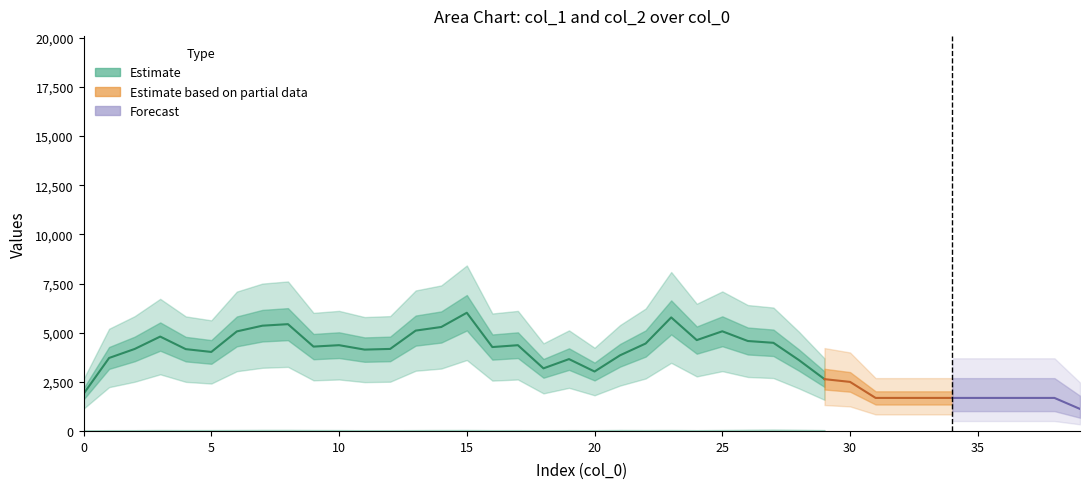

At which label is col_2 closest to 4860?

4